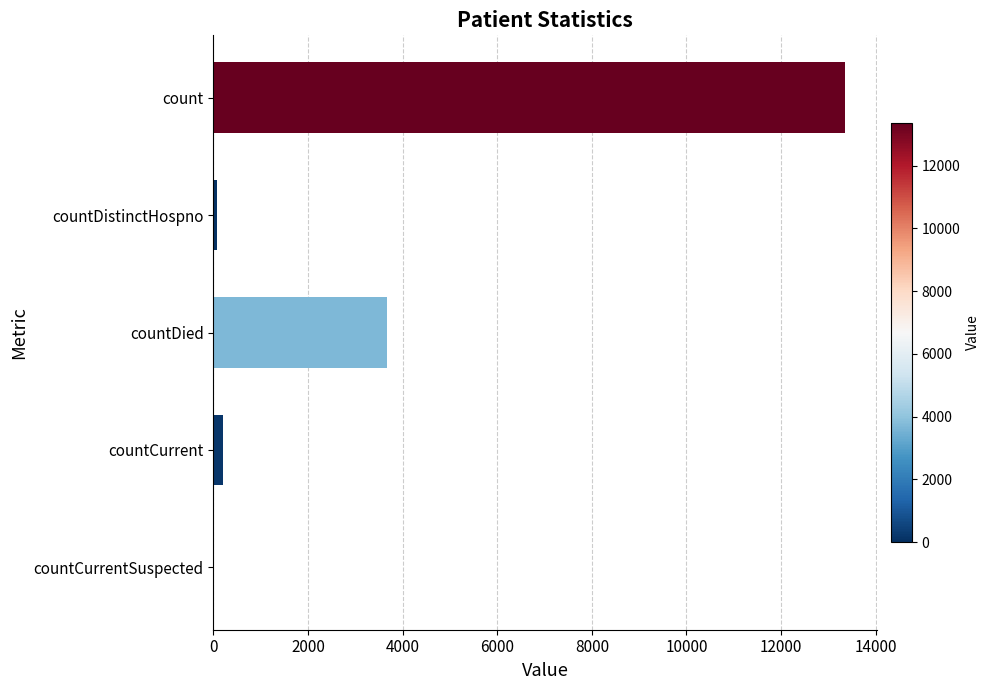

Which has a higher value, countCurrent or count?

count